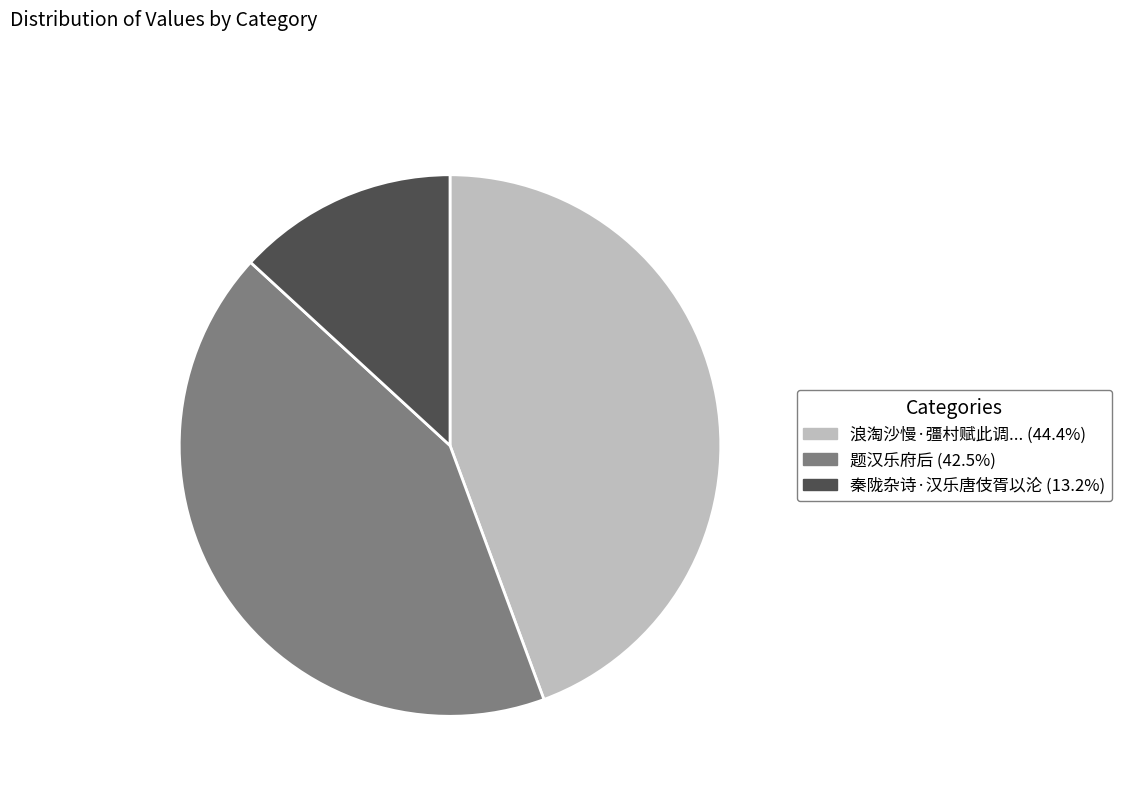

Does any single category account for the majority?

No